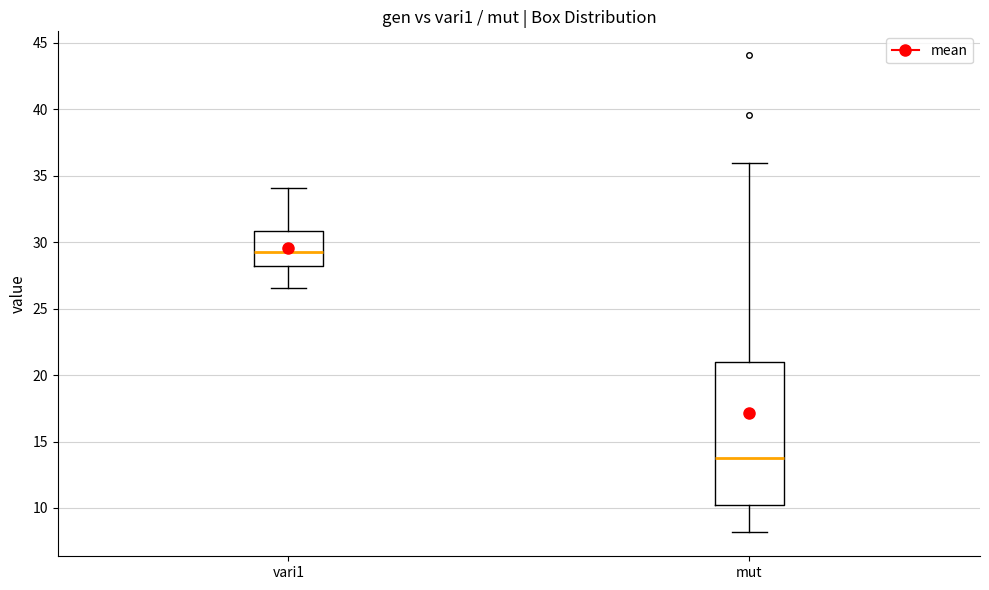

Which box is the tallest, from its lower edge to its upper edge?

mut